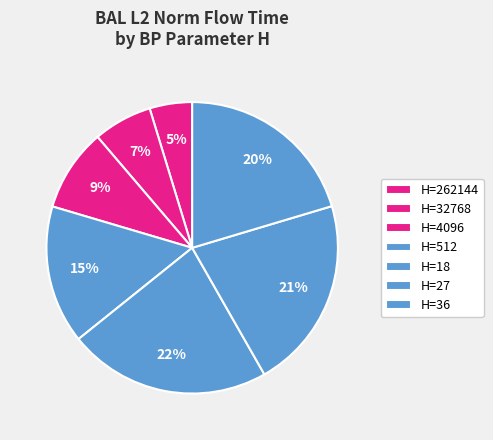

Count the number of slices in the pie.

7